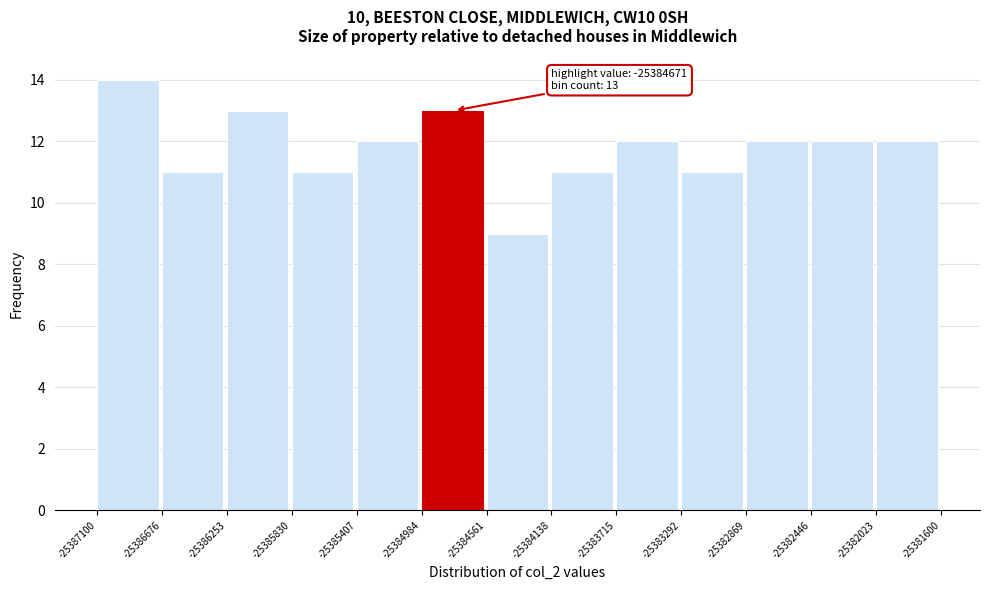

Which range on the x-axis has the tallest bar?

-25387100 to -25386676